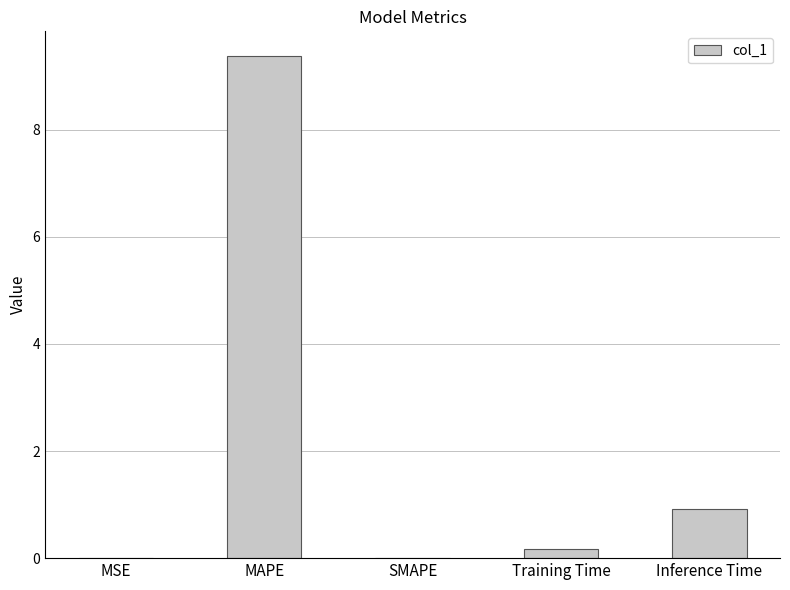

What is the sum of the values at MAPE and SMAPE?

9.4